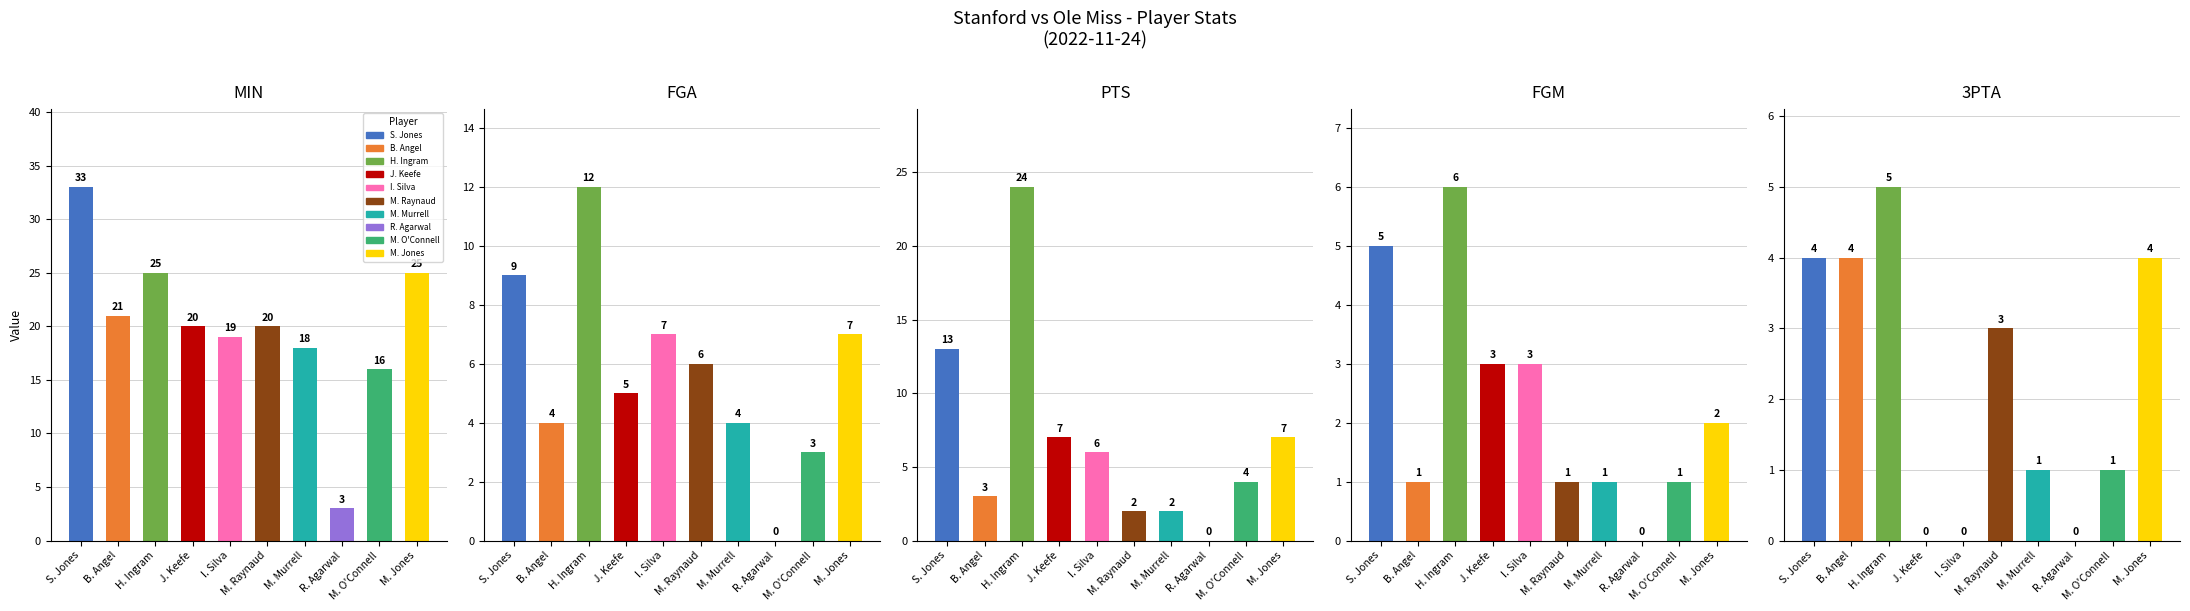

Reading right to left, list all the values displayed in this chart.

MIN: 25	16	3	18	20	19	20	25	21	33
FGA: 7	3	0	4	6	7	5	12	4	9
PTS: 7	4	0	2	2	6	7	24	3	13
FGM: 2	1	0	1	1	3	3	6	1	5
3PTA: 4	1	0	1	3	0	0	5	4	4